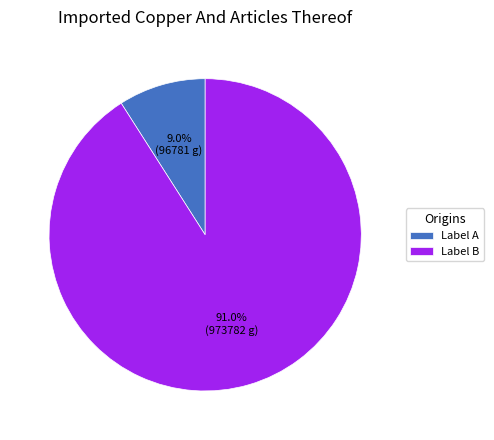

Rank the categories by value from lowest to highest.

Label A, Label B